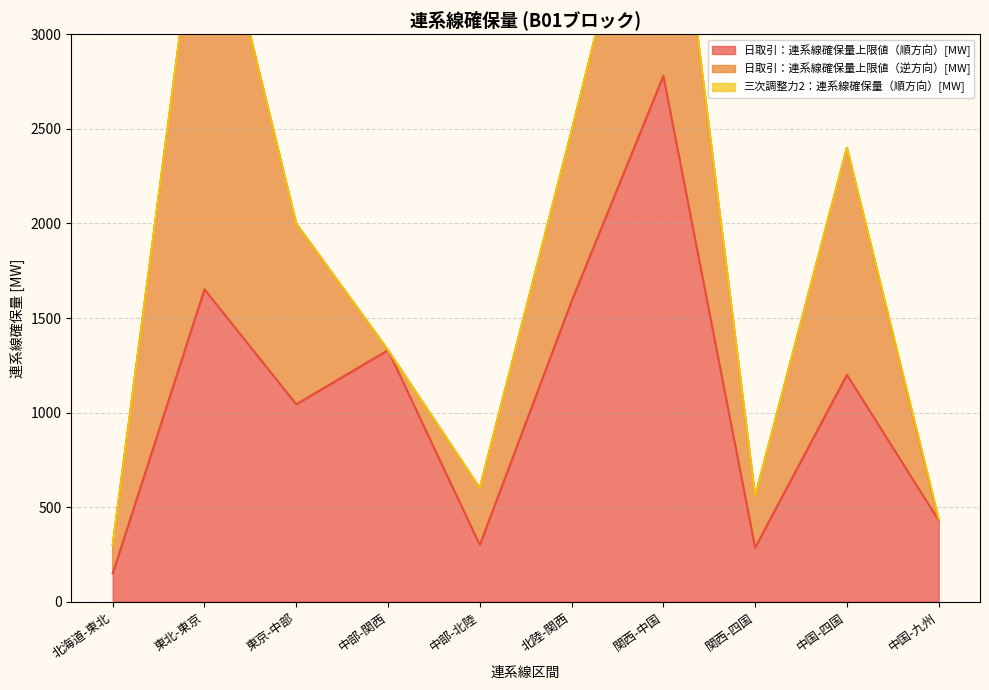

The value of 日取引：連系線確保量上限値（順方向）[MW] at 中部-北陸 is 300.0. True or false?

True